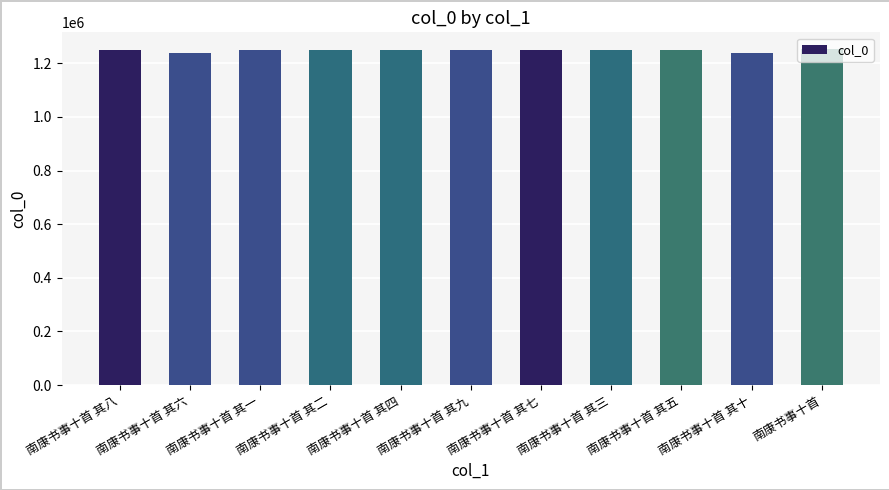

What is the value of the 2nd bar from the left?

1239678